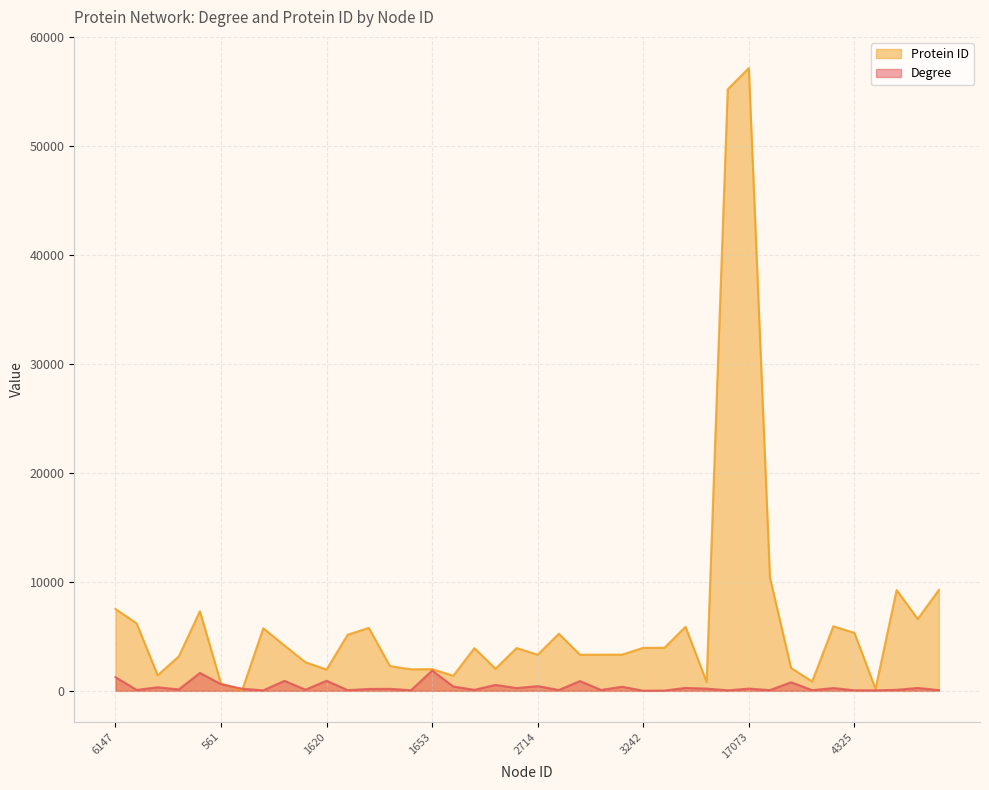

Reading left to right, list all the values displayed in this chart.

Degree: 6147=1256	3594=89	1197=329	2582=134	5981=1647	561=609	51=200	4677=47	3426=918	2130=109	1620=926	4183=65	4704=175	1894=187	1640=58	1653=1866	1160=400	3220=94	1687=547	3225=256	2714=435	4253=81	2718=900	2721=86	2724=379	3242=12	3243=26	4780=269	685=208	15536=48	17073=206	8393=69	1741=789	722=63	4822=257	4325=52	161=49	7406=94	5365=269	7415=70
Protein ID: 6147=7514	3594=6197	1197=1432	2582=3164	5981=7316	561=672	51=58	4677=5743	3426=4171	2130=2623	1620=1956	4183=5156	4704=5781	1894=2274	1640=1978	1653=1994	1160=1387	3220=3925	1687=2033	3225=3932	2714=3315	4253=5241	2718=3320	2721=3324	2724=3329	3242=3953	3243=3953	4780=5879	685=821	15536=55211	17073=57159	8393=10401	1741=2099	722=860	4822=5925	4325=5321	161=196	7406=9252	5365=6597	7415=9261